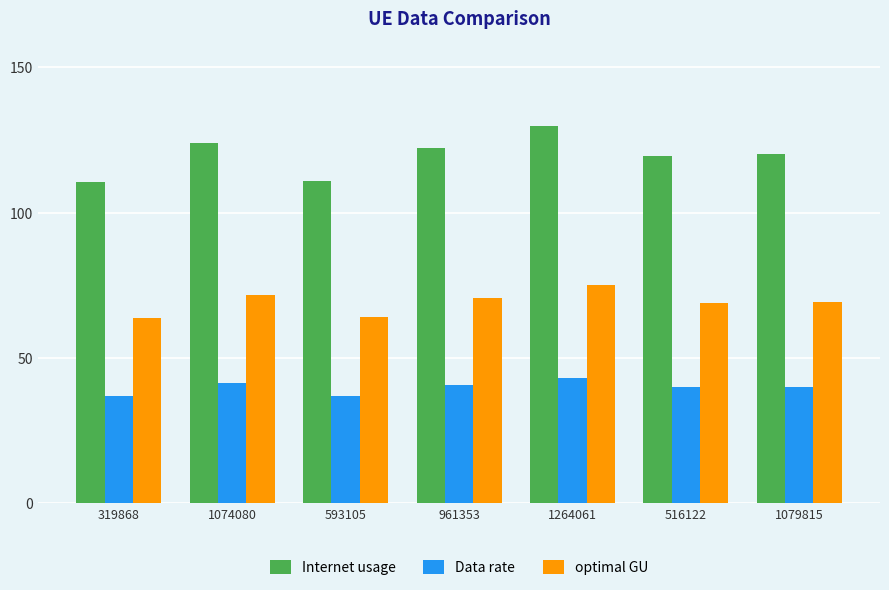

What is the label of the 4th bar from the left?

961353